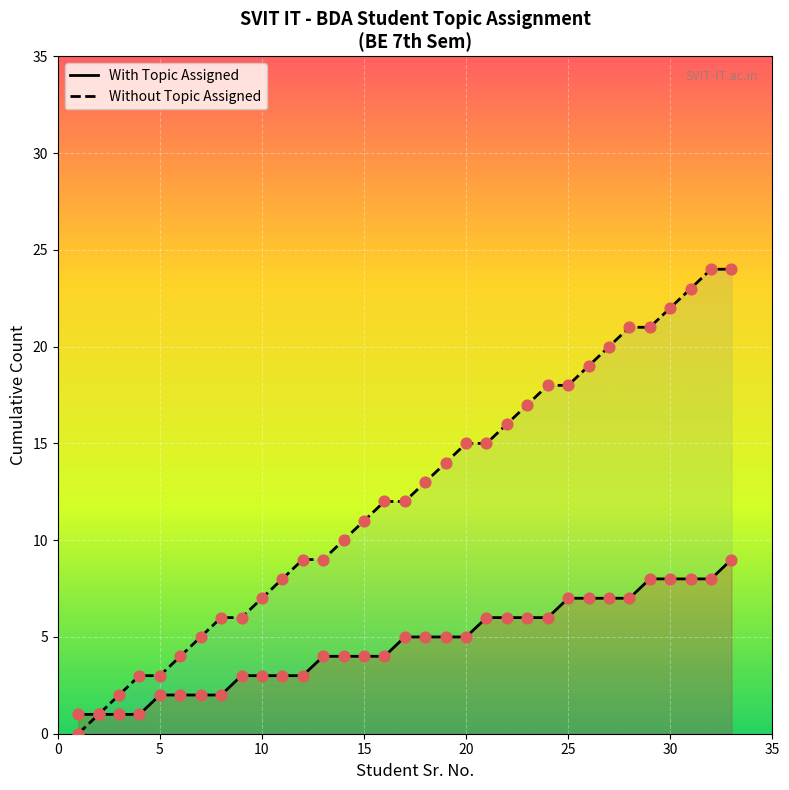

What is the total value across all series at 20?

20